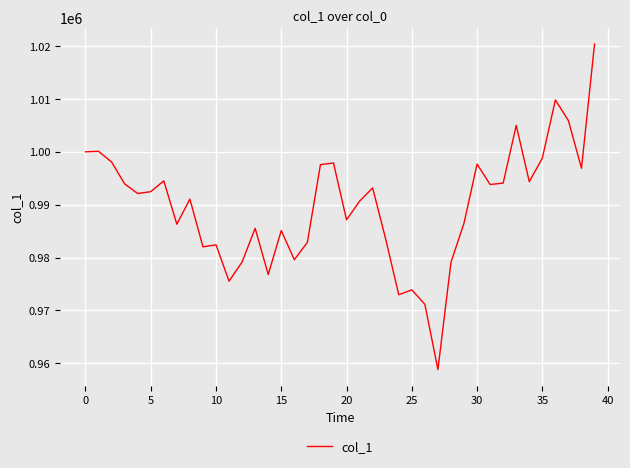

What is the maximum value shown in the chart?

1020393.1